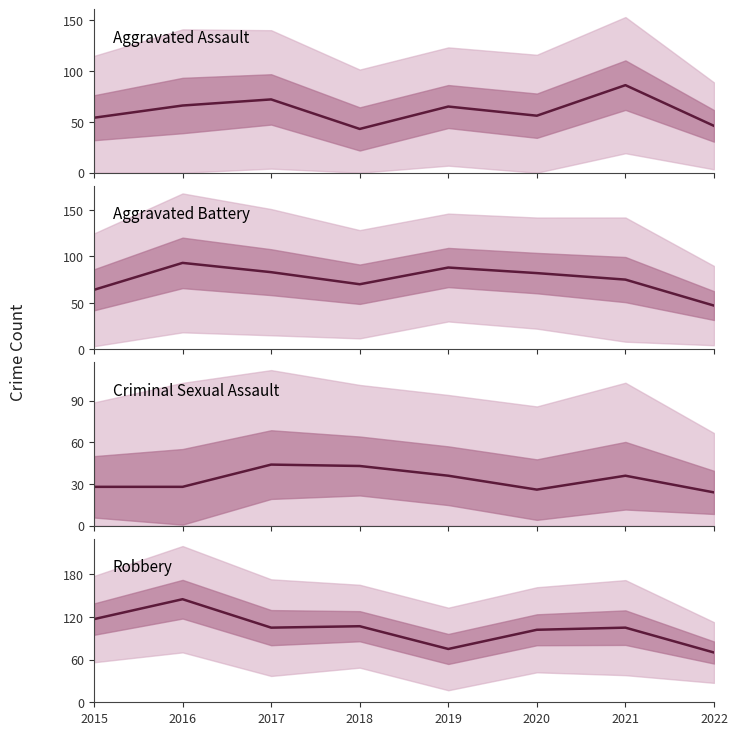

Which series changed the most between 2020 and 2022?

Aggravated Battery